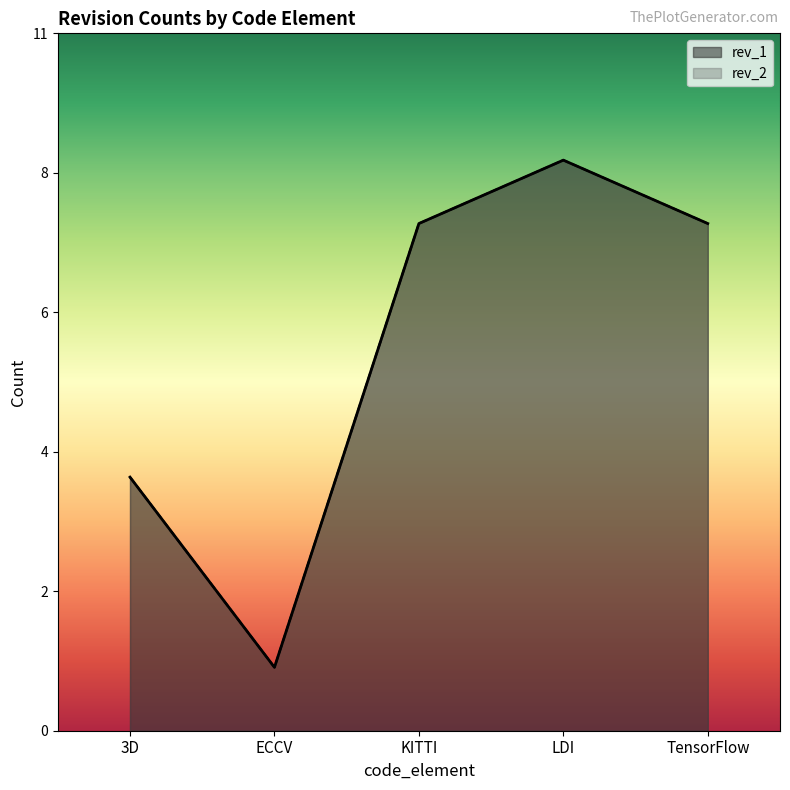

Does the chart display data point markers on the line(s)?

No